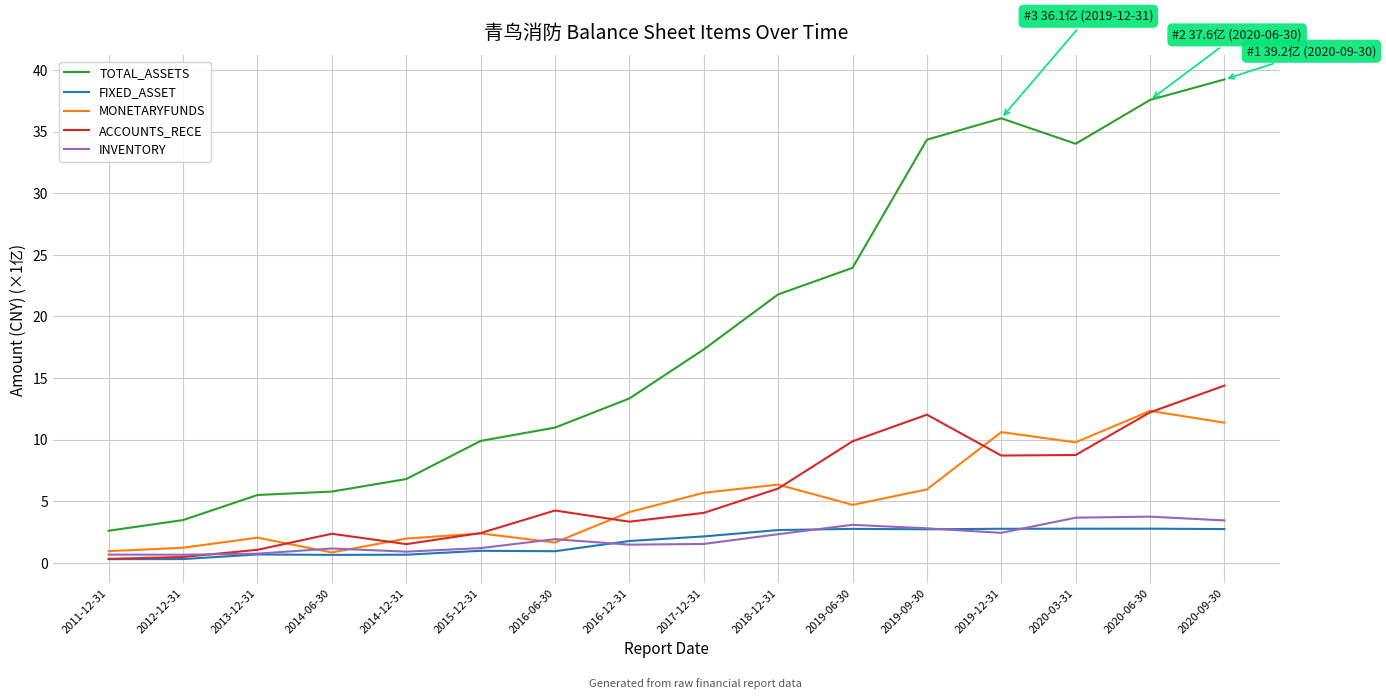

What are all the series names shown in the legend?

TOTAL_ASSETS, FIXED_ASSET, MONETARYFUNDS, ACCOUNTS_RECE, INVENTORY